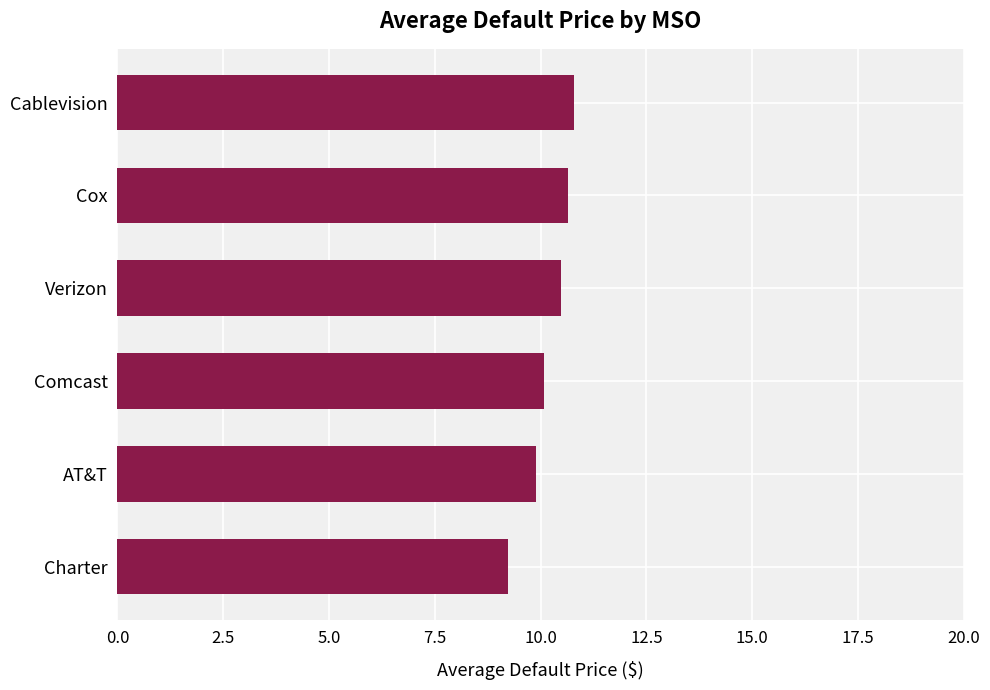

Is it true that the value at Cox is 17.9?

False